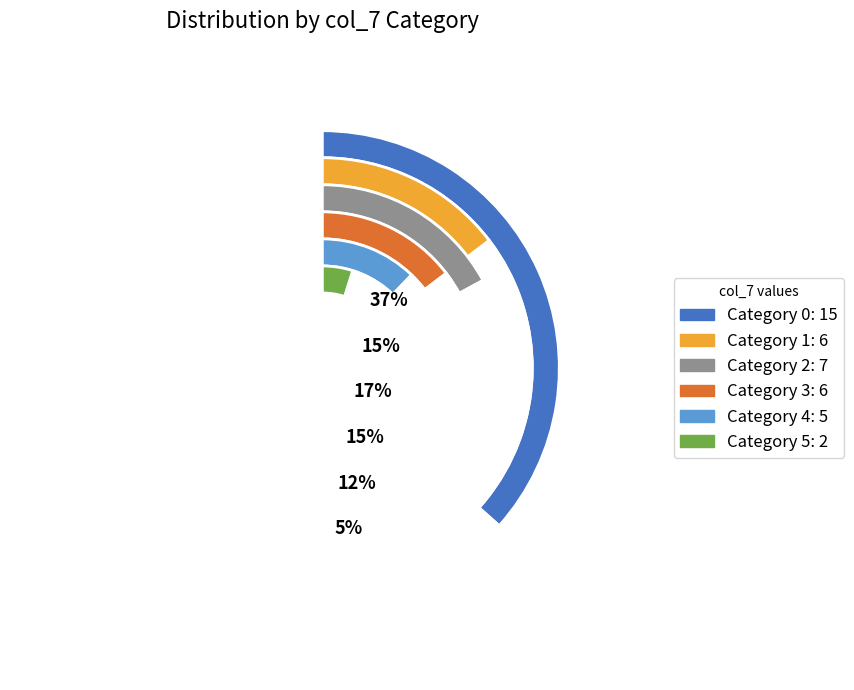

What is the smallest slice in the pie chart?

5